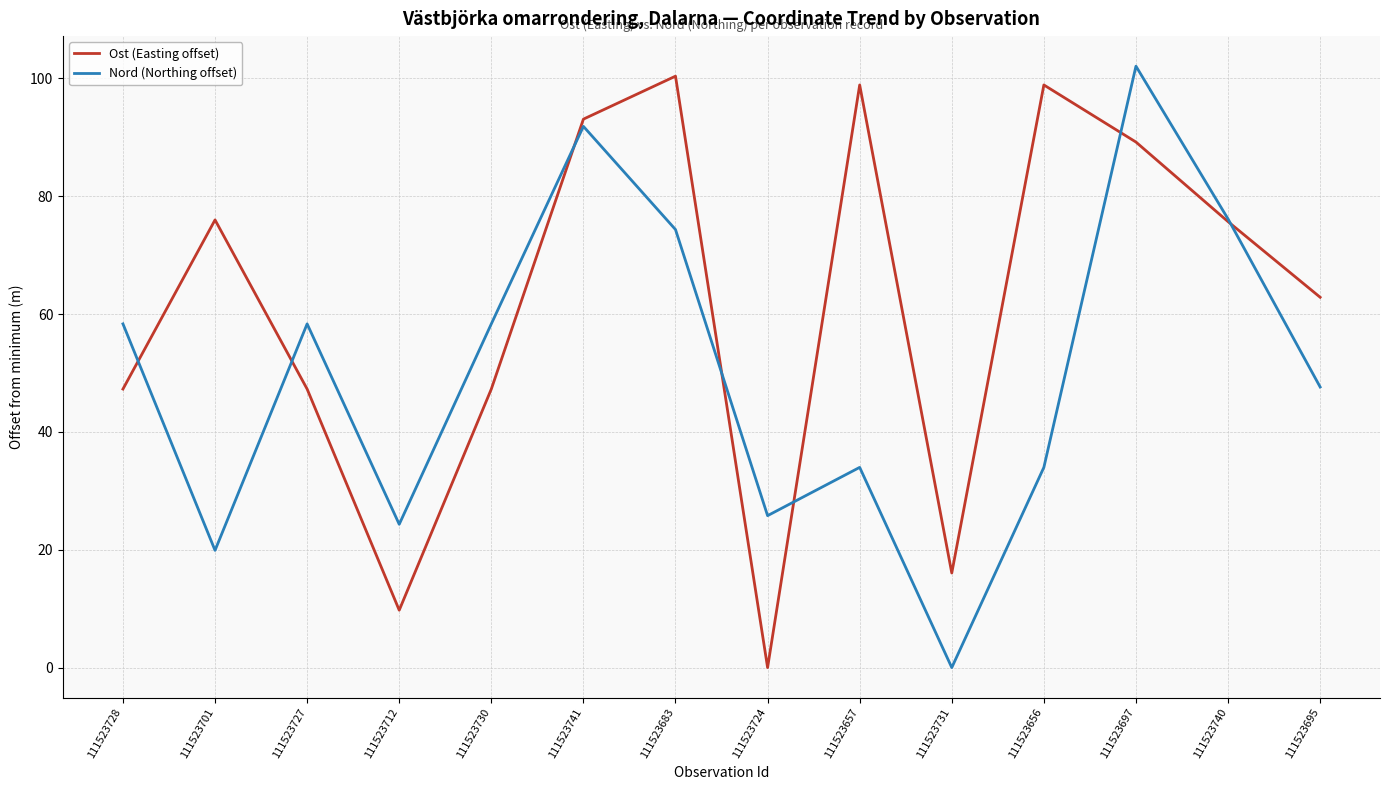

Count the number of data series in this chart.

2